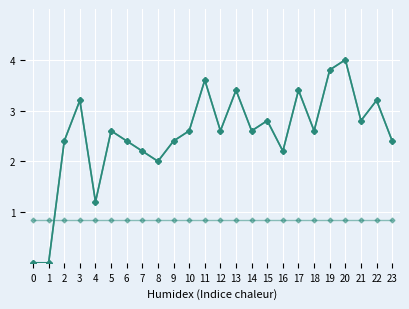

Does the chart have visible grid lines?

Yes